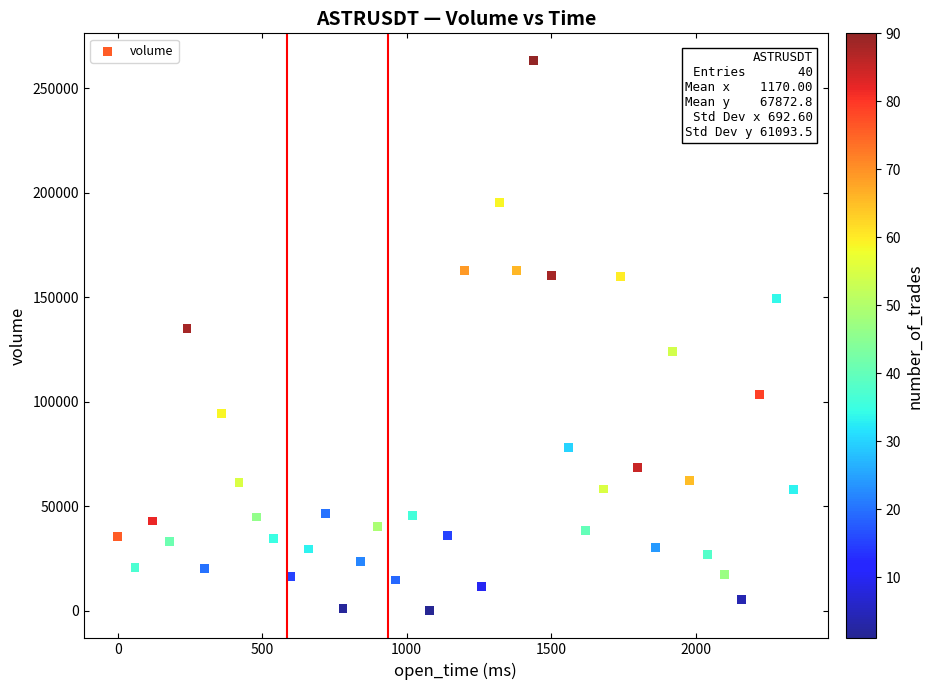

What is the range of X values (max minus min)?

2340